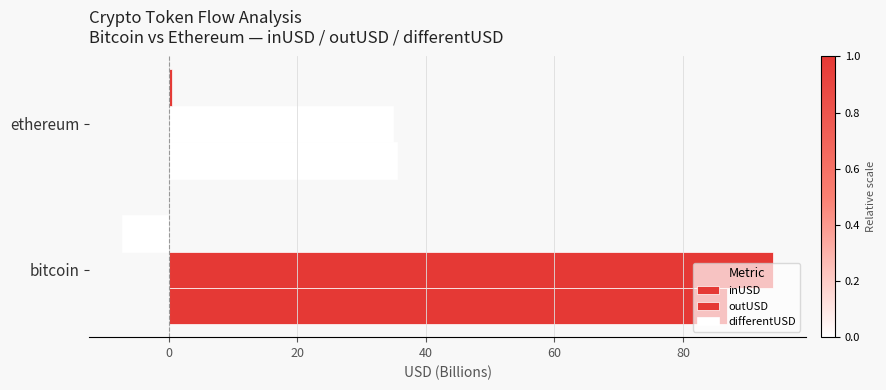

How many data points in differentUSD are less than 0?

1